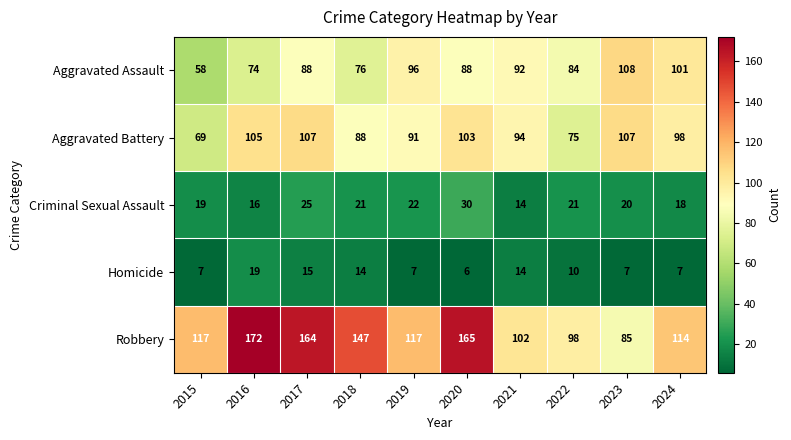

What is the sum of all Aggravated Battery values?

937